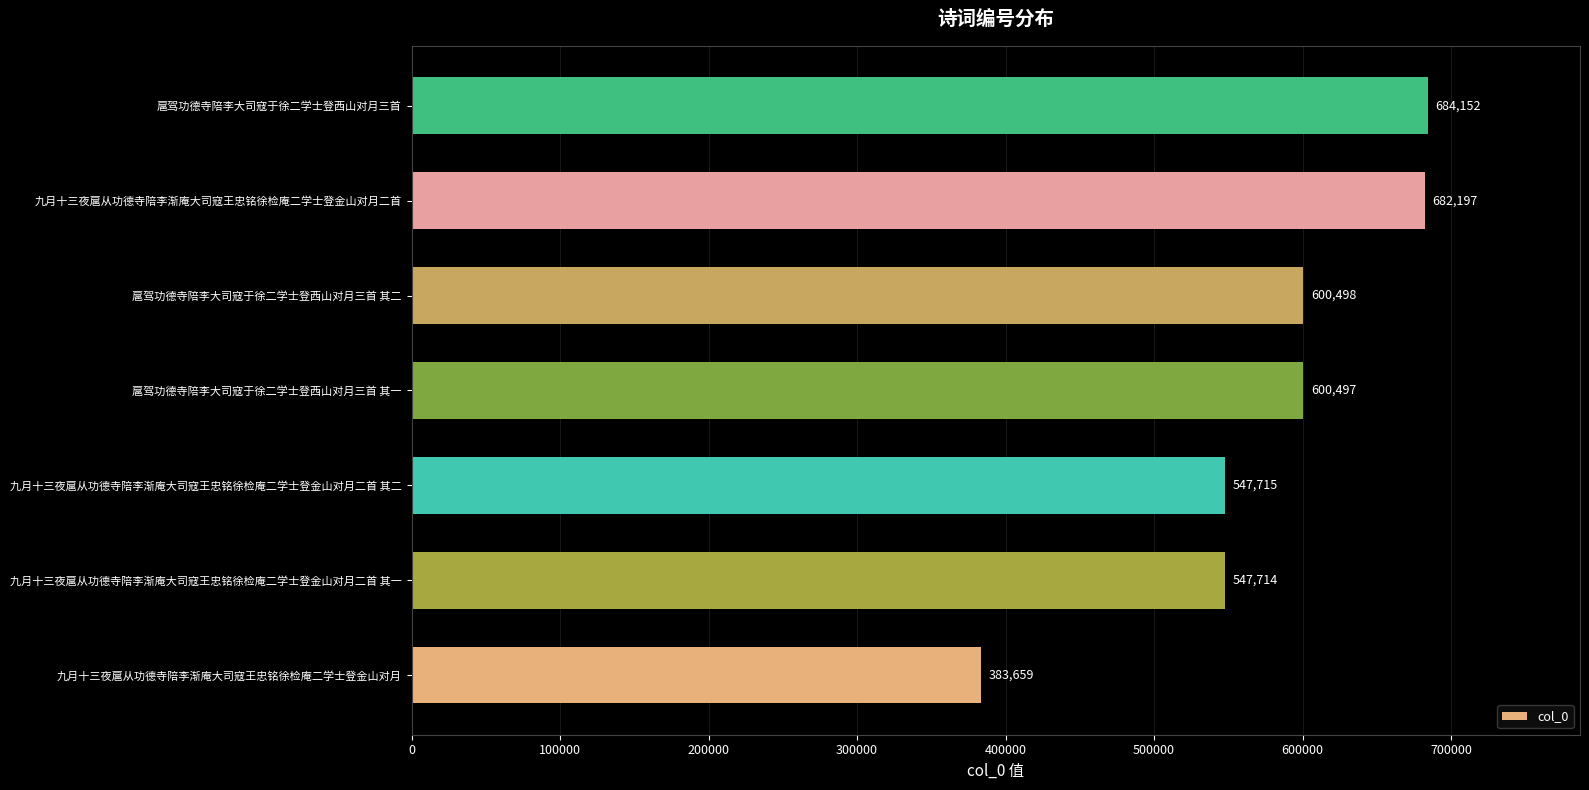

What is the change in value from 九月十三夜扈从功德寺陪李渐庵大司寇王忠铭徐检庵二学士登金山对月 to 扈驾功德寺陪李大司寇于徐二学士登西山对月三首?

+300493